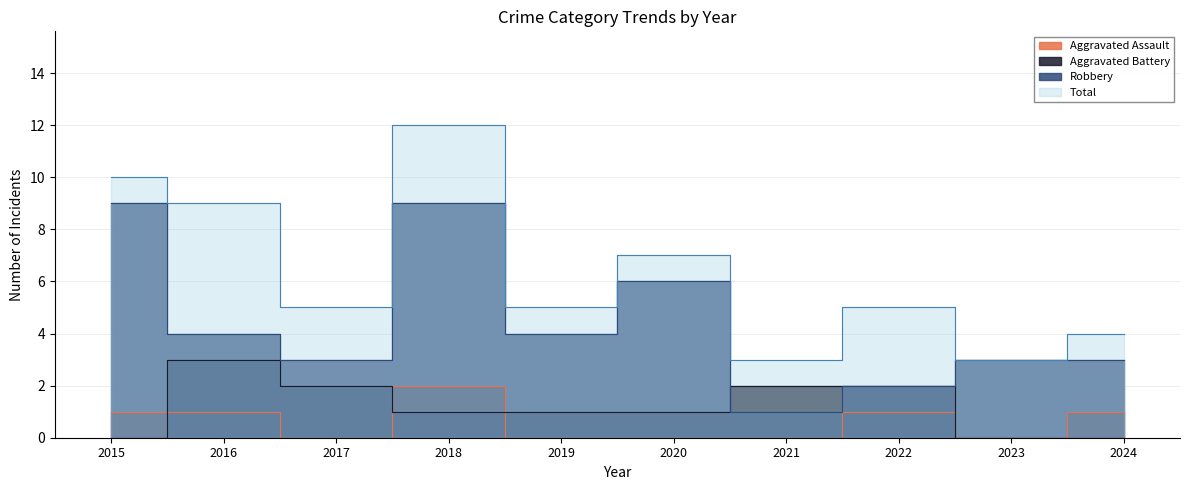

How many intersections are there between Aggravated Assault and Aggravated Battery?

3